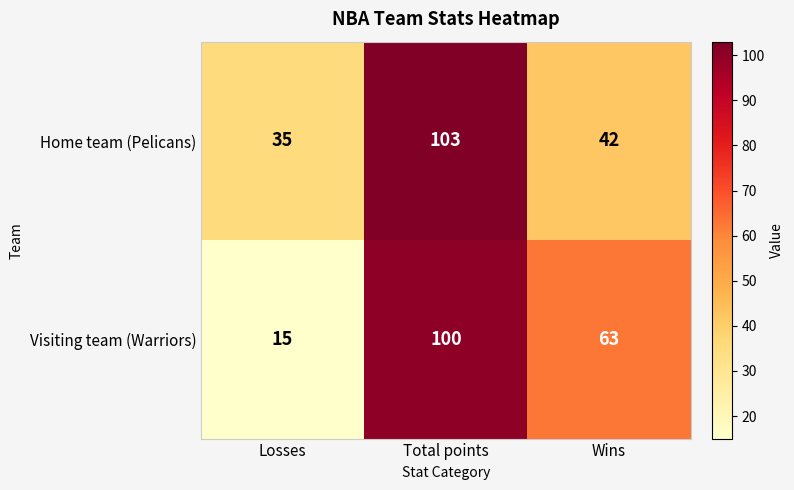

What is the difference between the highest and lowest values at Wins?

21